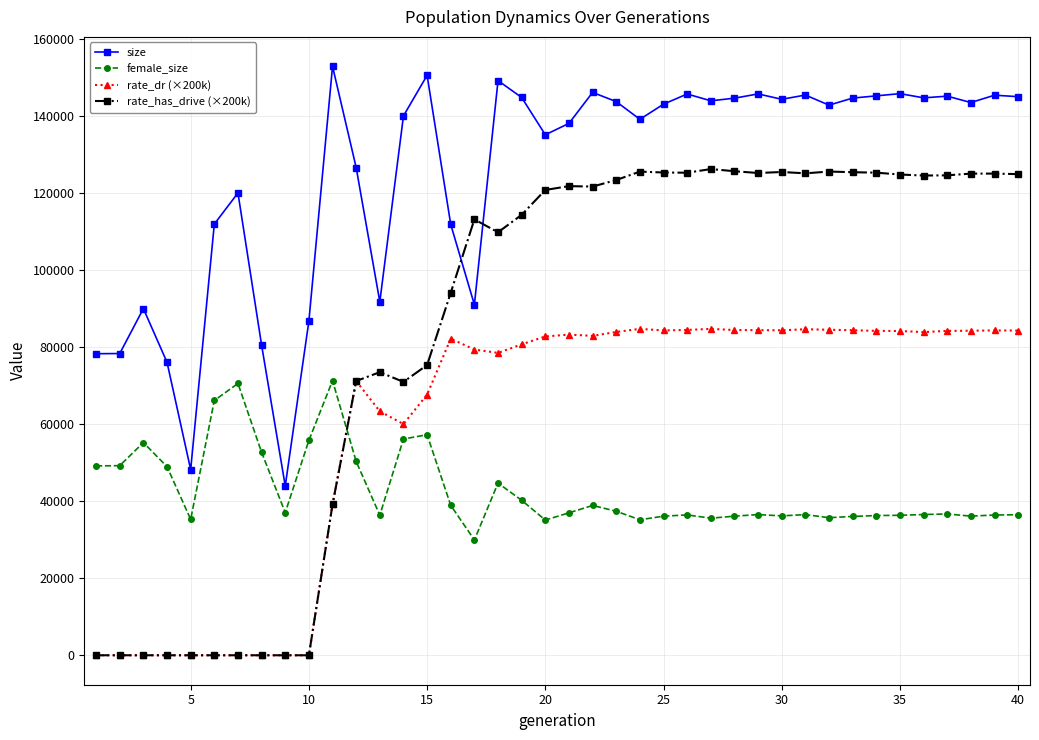

True or false: rate_has_drive (×200k) has more than 1 interior local peaks.

True